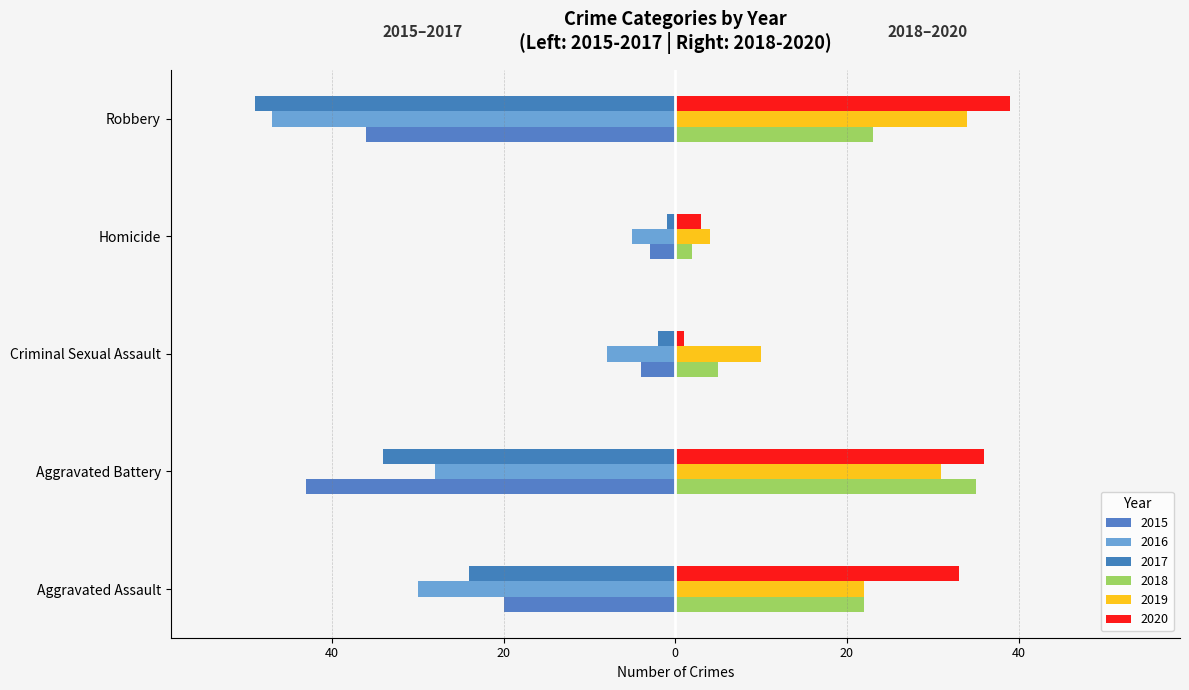

Which series has the largest total across all categories?

2020